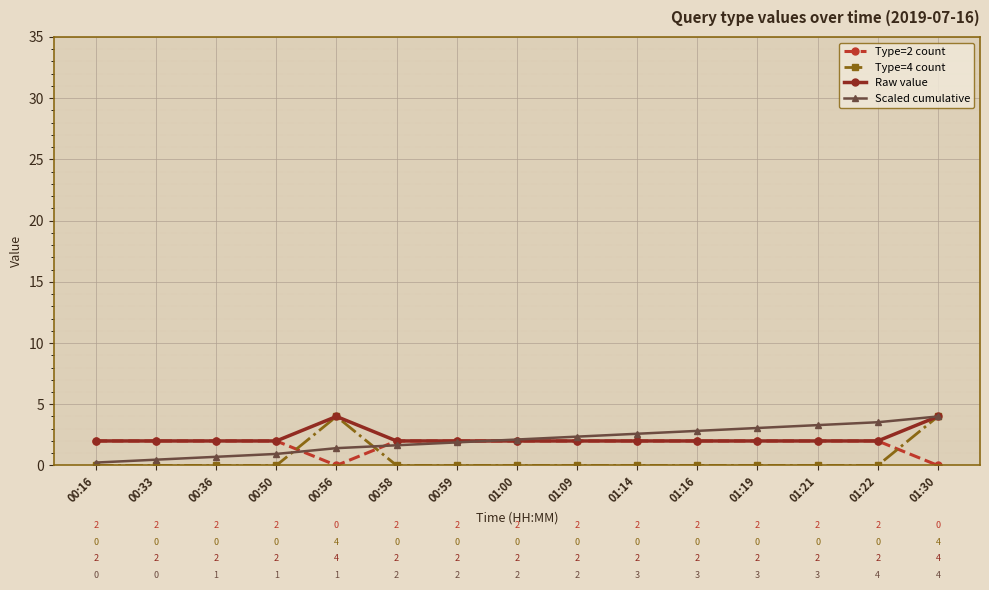

What is the spread (max minus min) of values at 00:56?

4.0